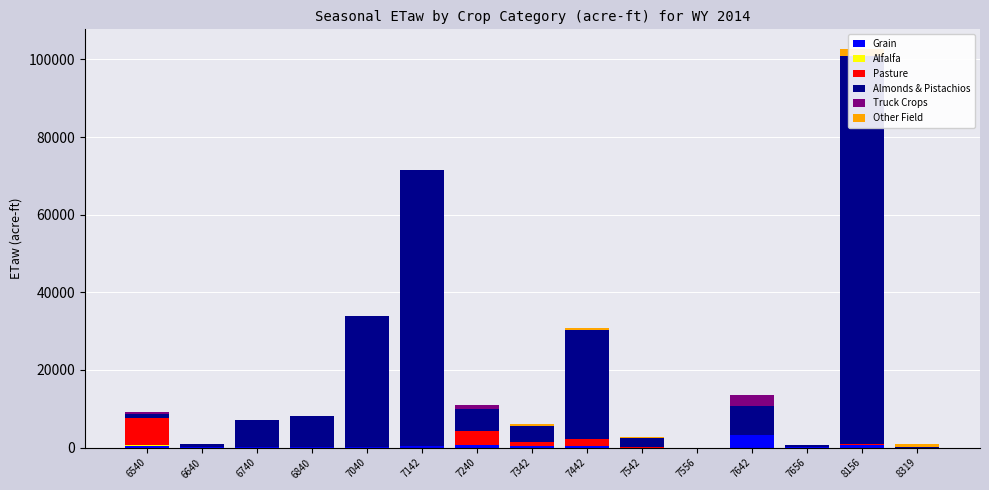

Is it true that Other Field equals 0.0 at 6640?

True